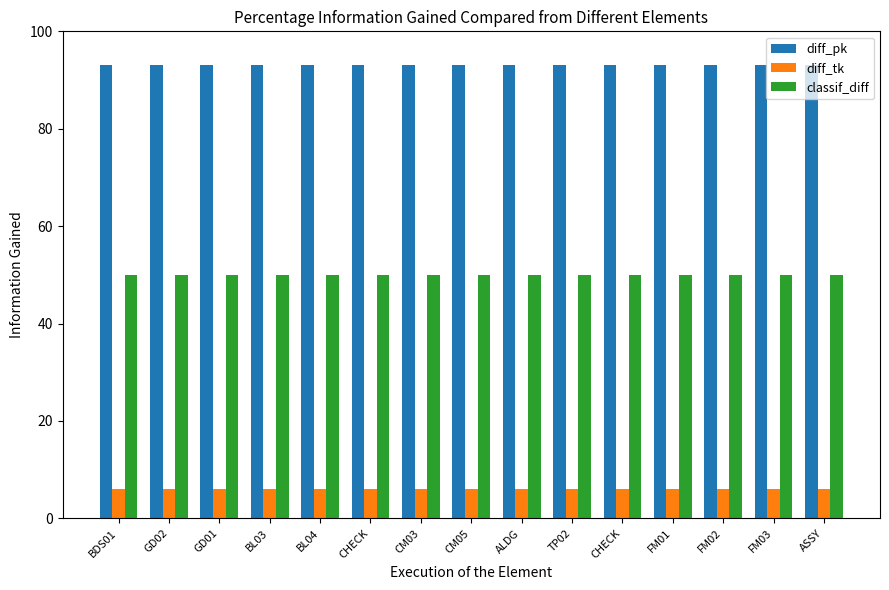

Which has a higher value, TP02 or CHECK?

TP02